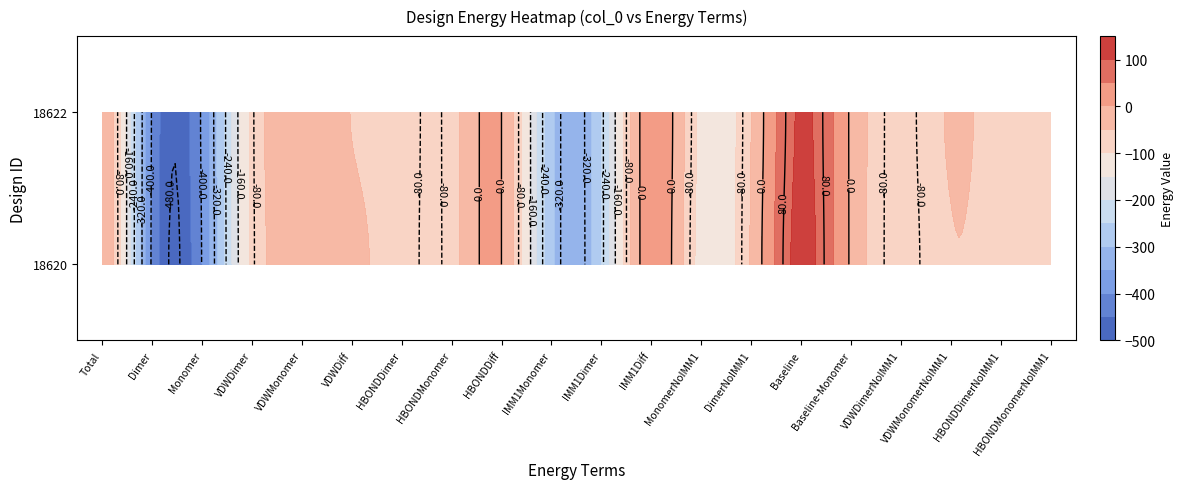

Rank the series by their maximum value, from highest to lowest.

18620, 18622